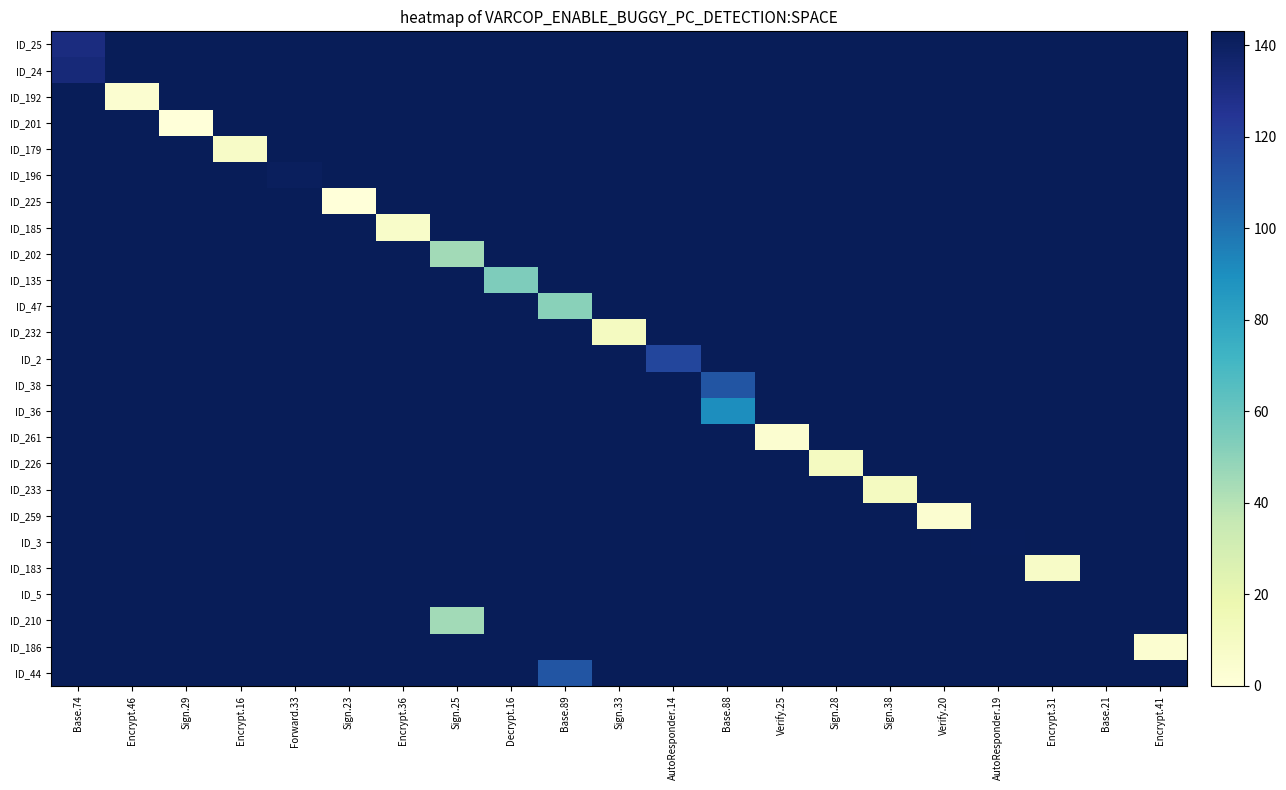

At which category does the chart reach its peak across all series?

Encrypt.46